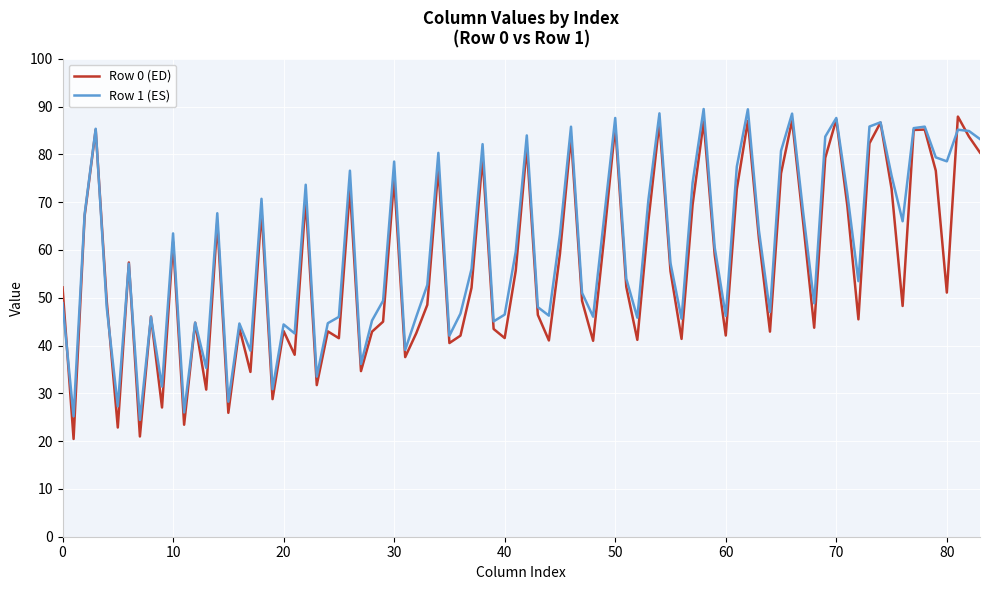

What is the lowest value of the Row 1 (ES) series?

24.4